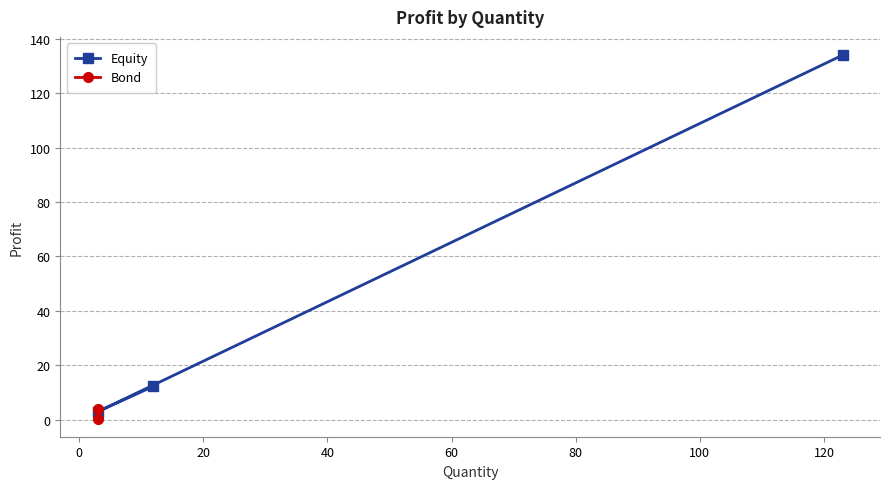

What is the greatest value displayed?

134.1